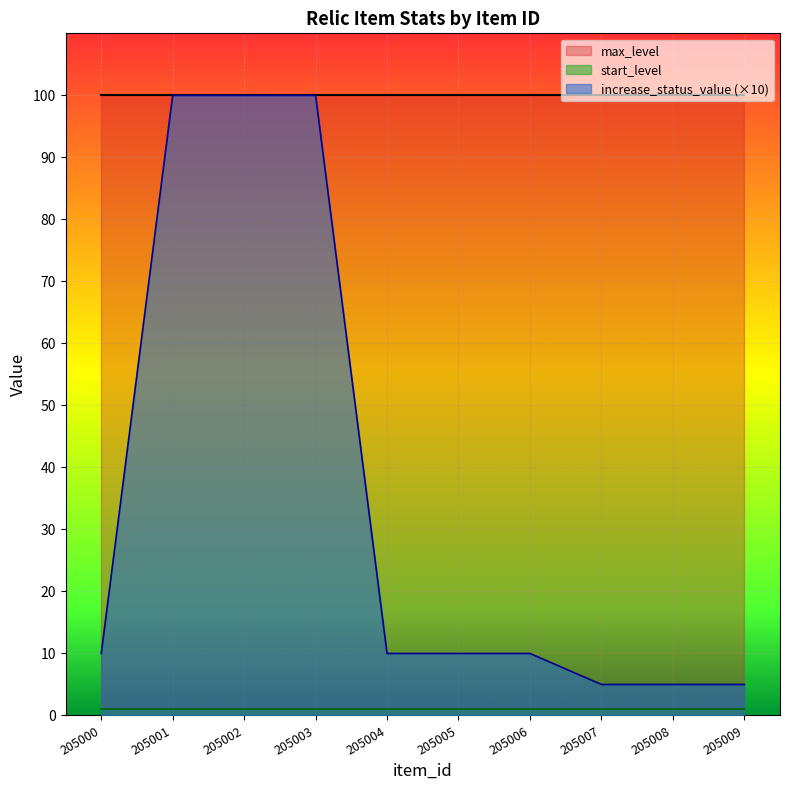

At how many categories does at least one series exceed 29?

10